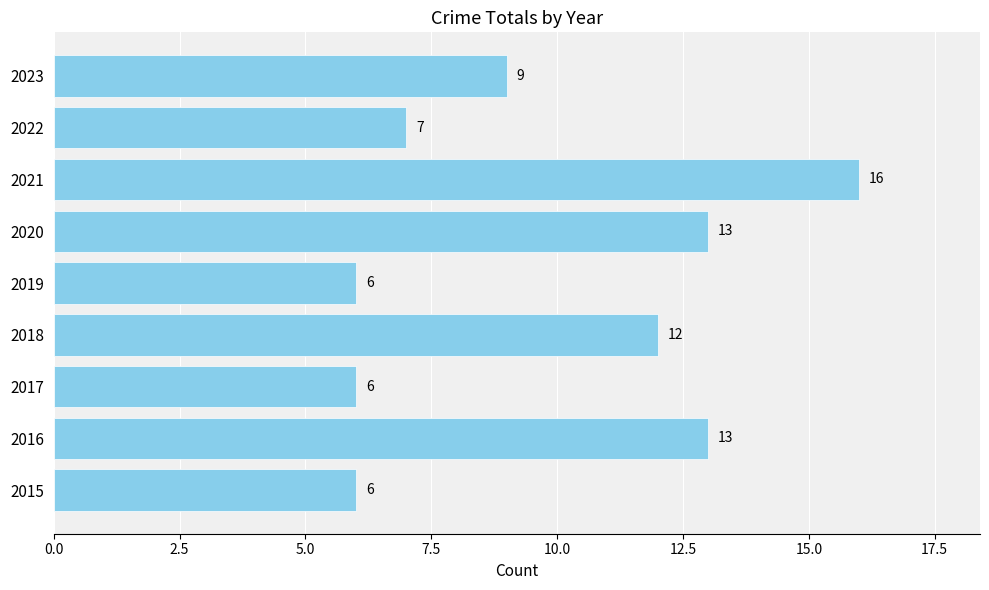

Reading bottom to top, list all the values displayed in this chart.

2015=6	2016=13	2017=6	2018=12	2019=6	2020=13	2021=16	2022=7	2023=9